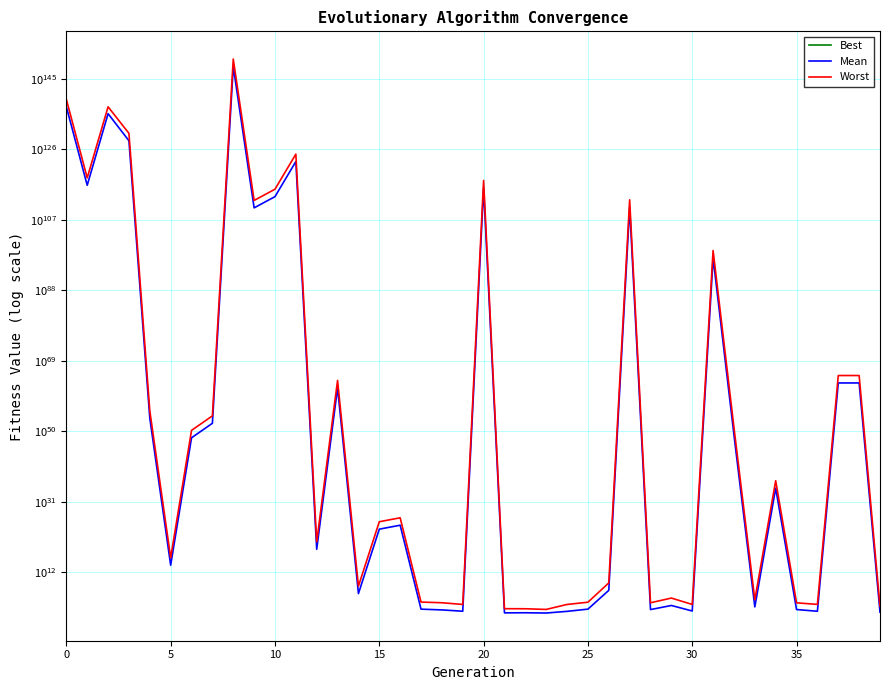

True or false: Best has more than 2 interior local peaks.

False